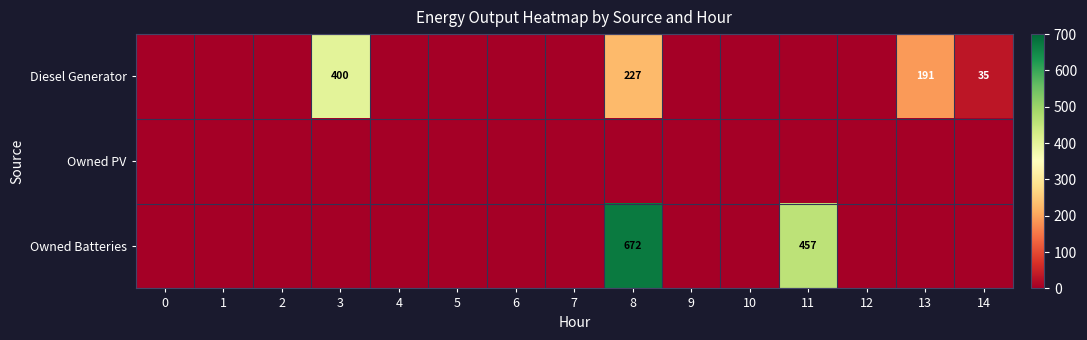

At which category is the sum across all series the highest?

8